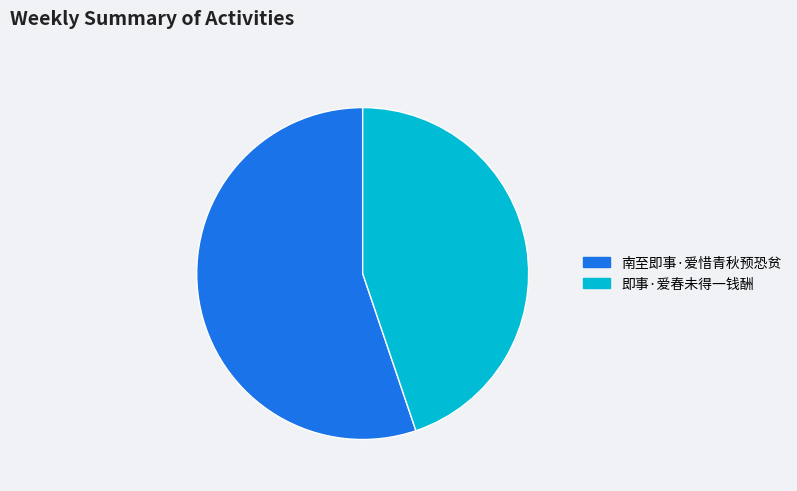

Which category has the smallest portion of the pie?

即事·爱春未得一钱酬